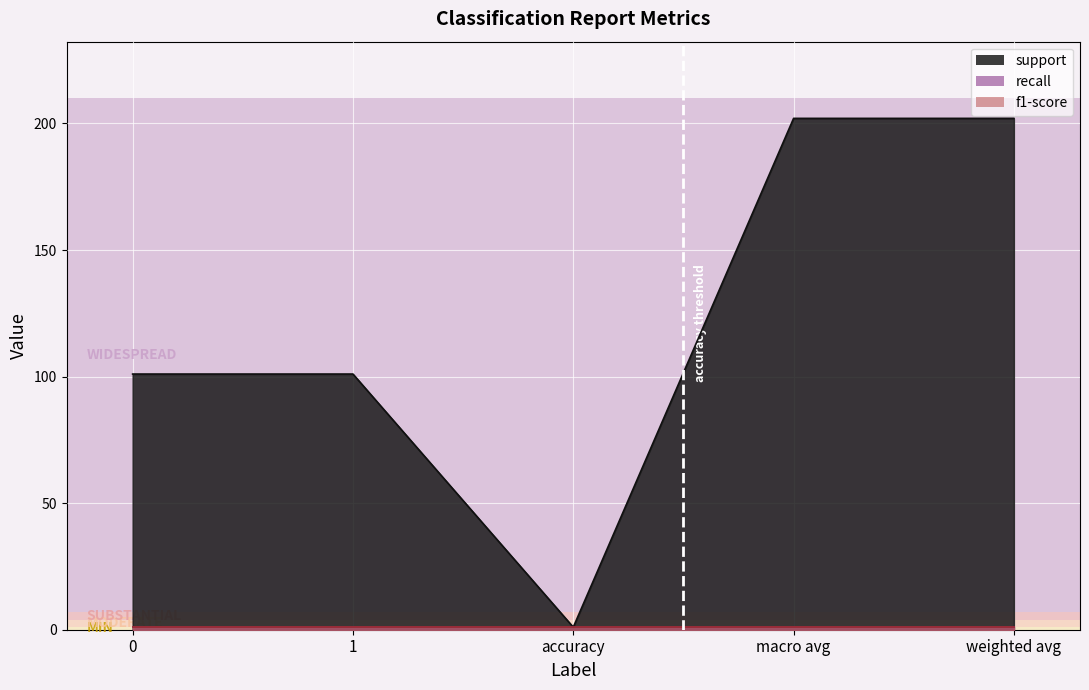

How many distinct data groups are displayed?

3